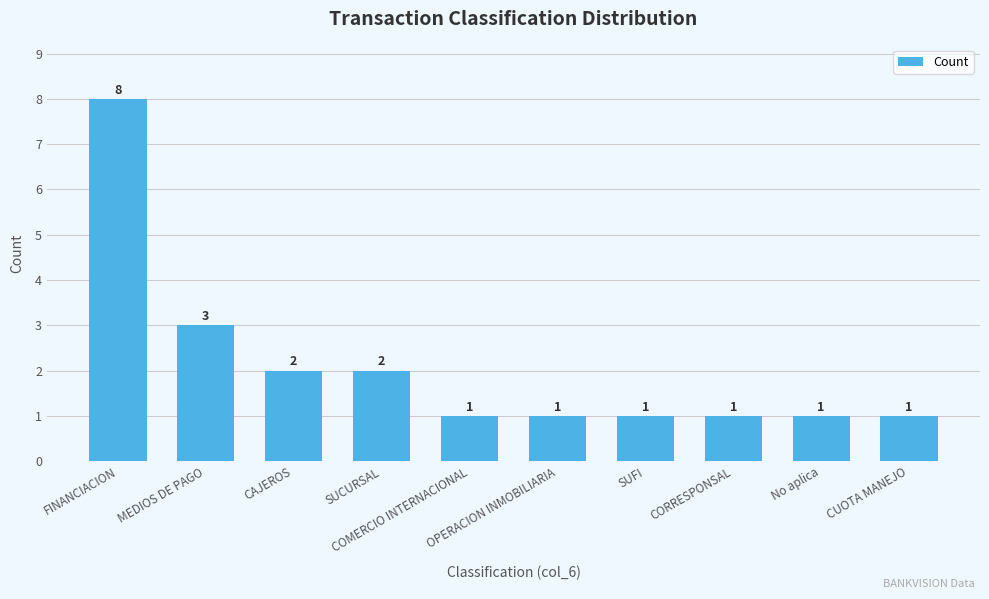

What is the ratio of the value at FINANCIACION to the value at SUCURSAL?

4.0